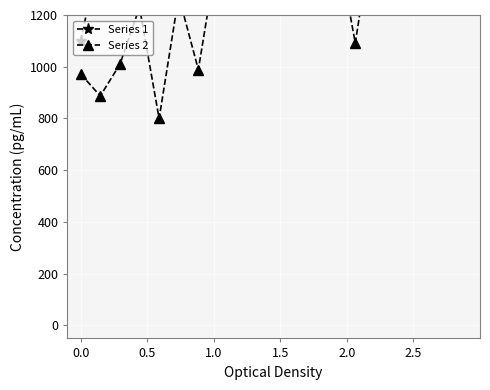

Which series has the largest total across all categories?

Series 1